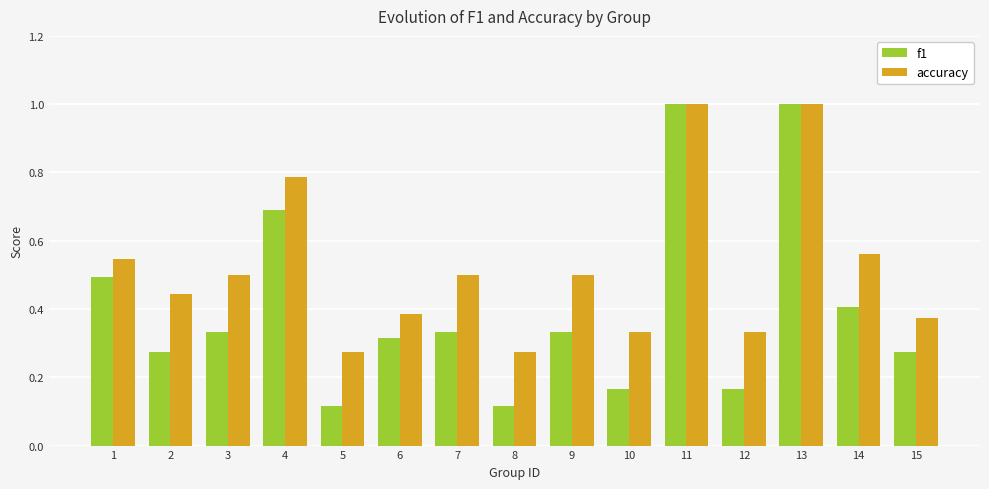

How many series are shown in this chart?

2